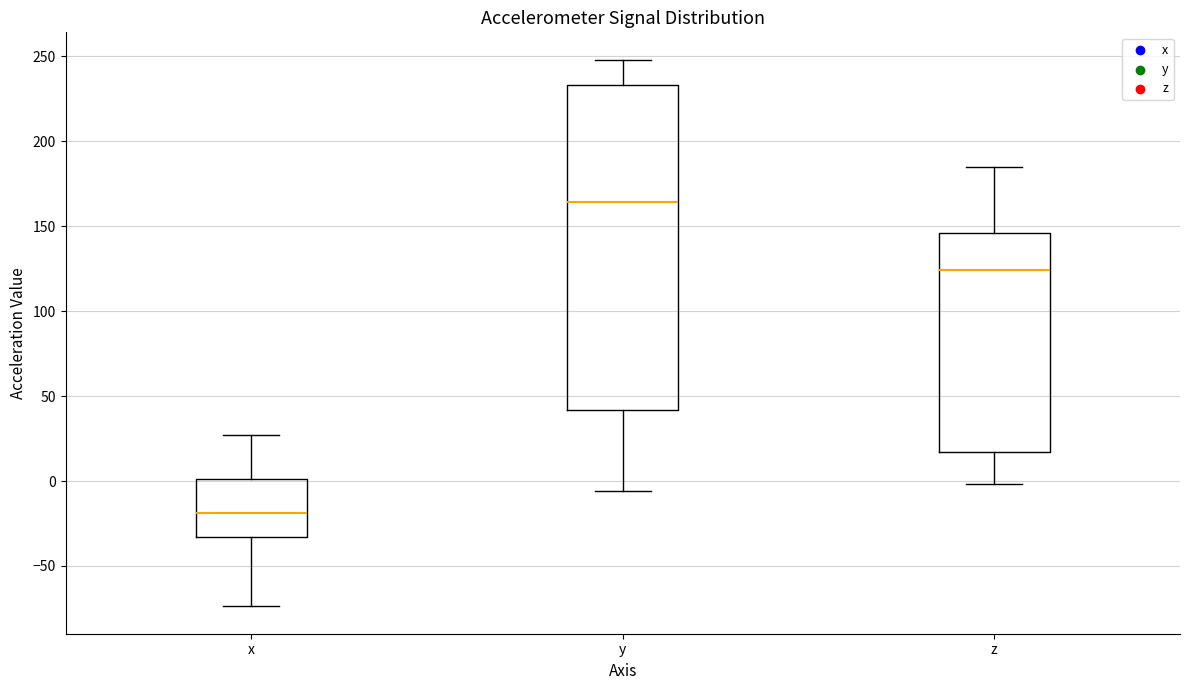

Reading left to right, transcribe this box plot: for each box, give where its median line is, the range the box spans, and where its two whiskers end, as read against the y-axis. The values are not printed on the chart, so give them approximately, as read against the axis.

x: median -20, box -35 to 0, whiskers -75 to 25
y: median 165, box 40 to 235, whiskers -5 to 250
z: median 125, box 15 to 145, whiskers 0 to 185